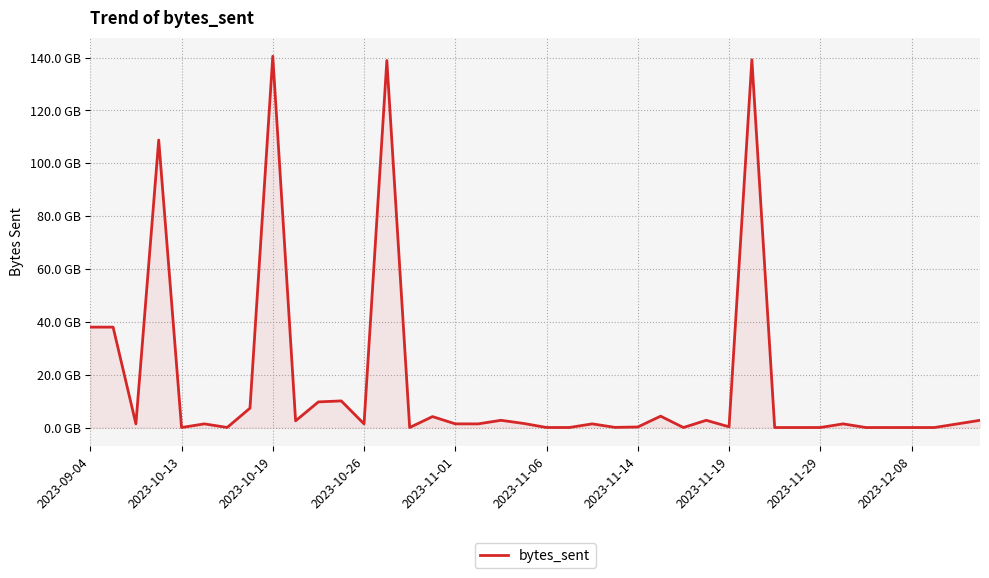

Does the chart display data point markers on the line(s)?

No